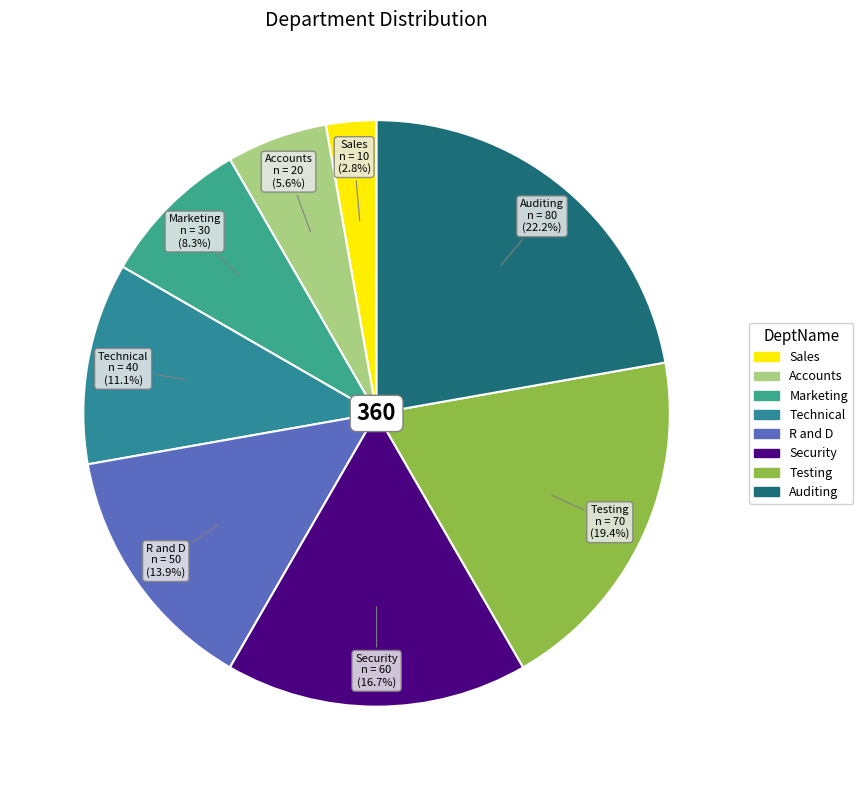

To the nearest percent, what percentage of the pie is Security?

17%